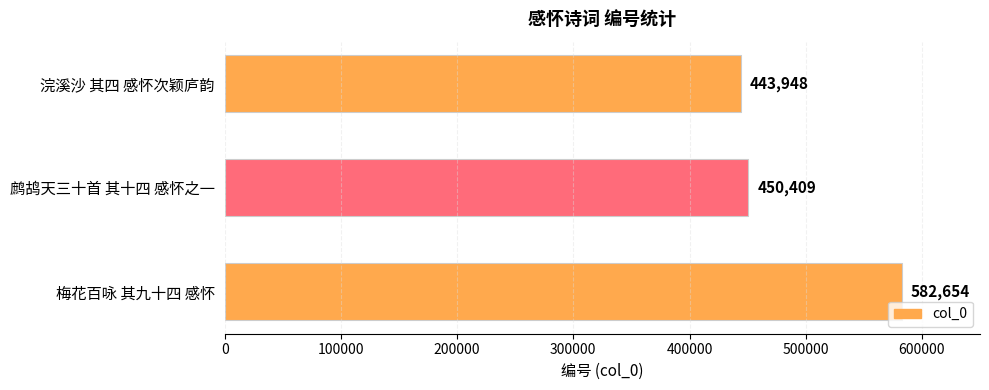

What is the difference between the values at 浣溪沙 其四 感怀次颖庐韵 and 鹧鸪天三十首 其十四 感怀之一?

6461